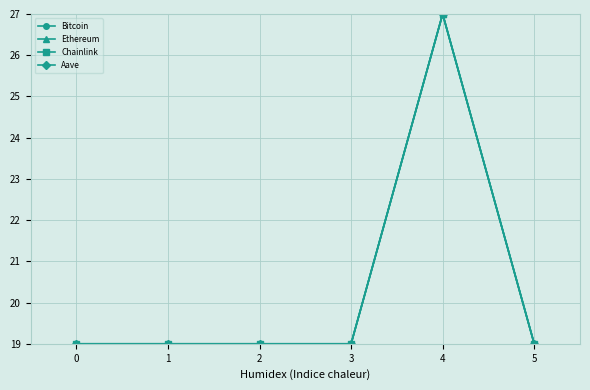

The Chainlink series shows 19.0 at 5. True or false?

True